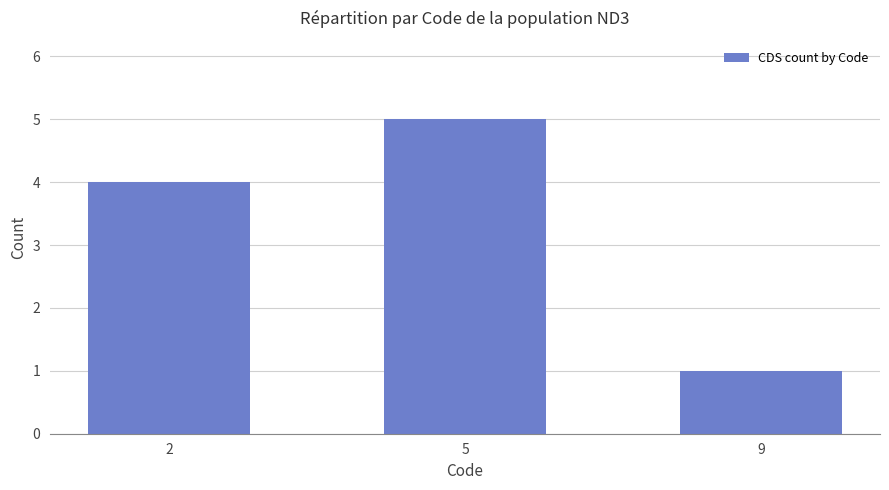

The value at 5 is 5. True or false?

True